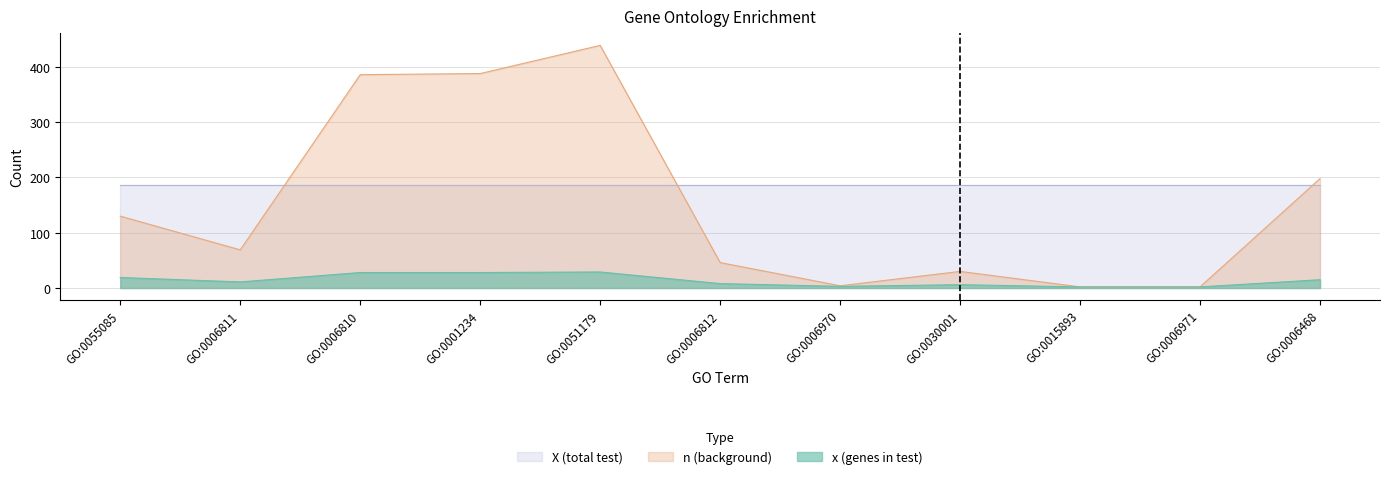

What is the difference between the maximum and minimum values in the x (genes in test) series?

27